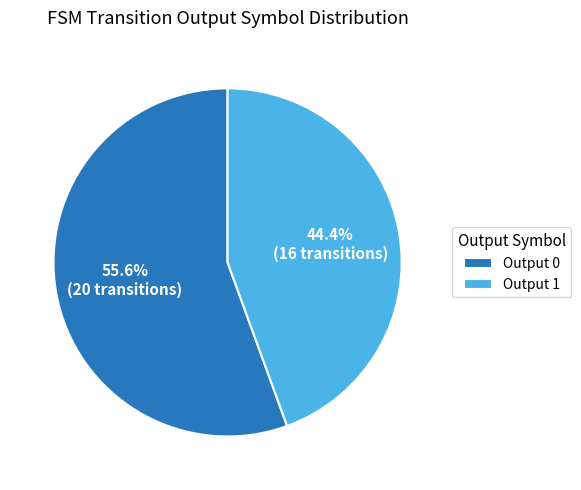

Combined, do Output 0 and Output 1 account for over 50%?

Yes